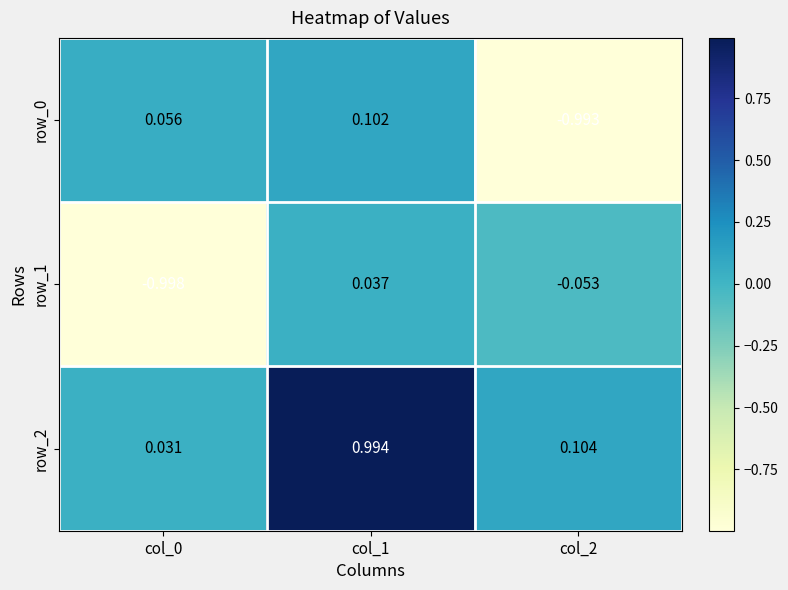

Count the number of categories in the chart.

3